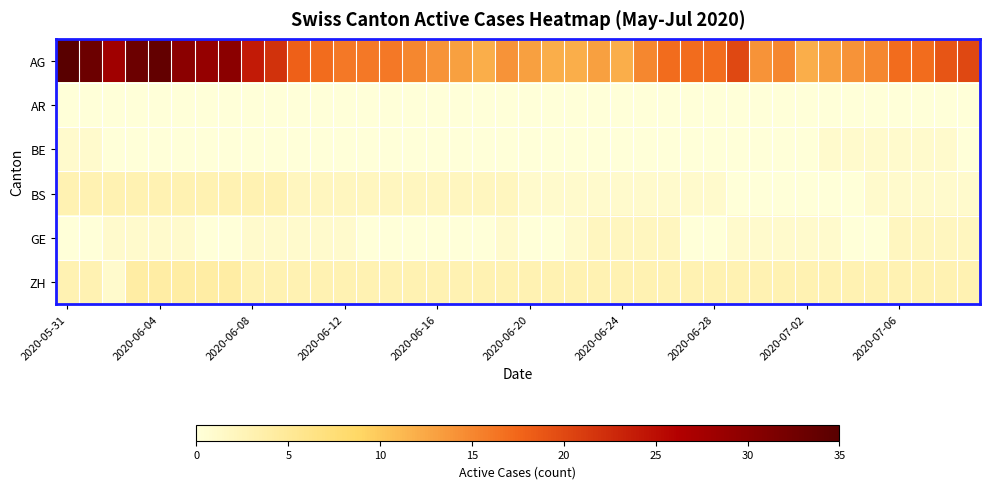

Which series has the largest range (max minus min)?

AG